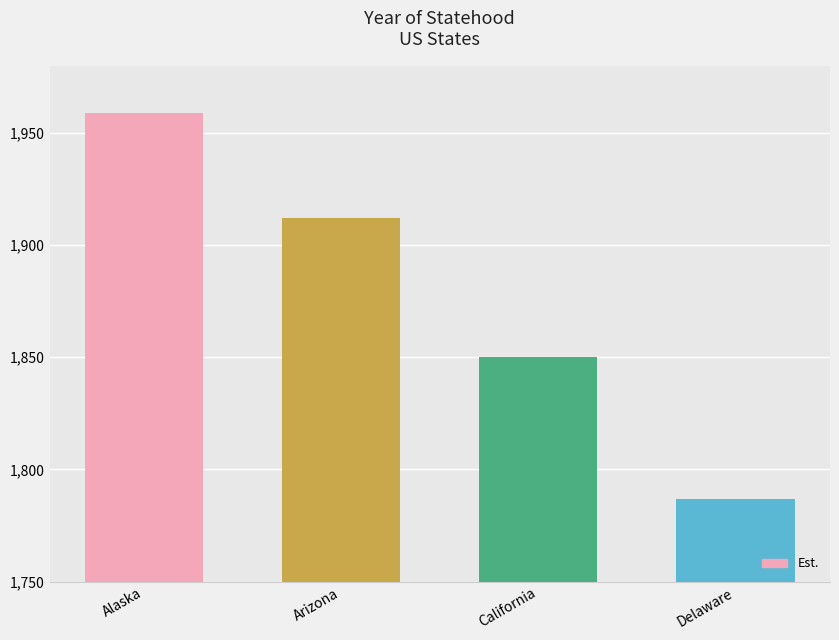

Reading right to left, extract all data points from this chart.

Delaware=1787	California=1850	Arizona=1912	Alaska=1959